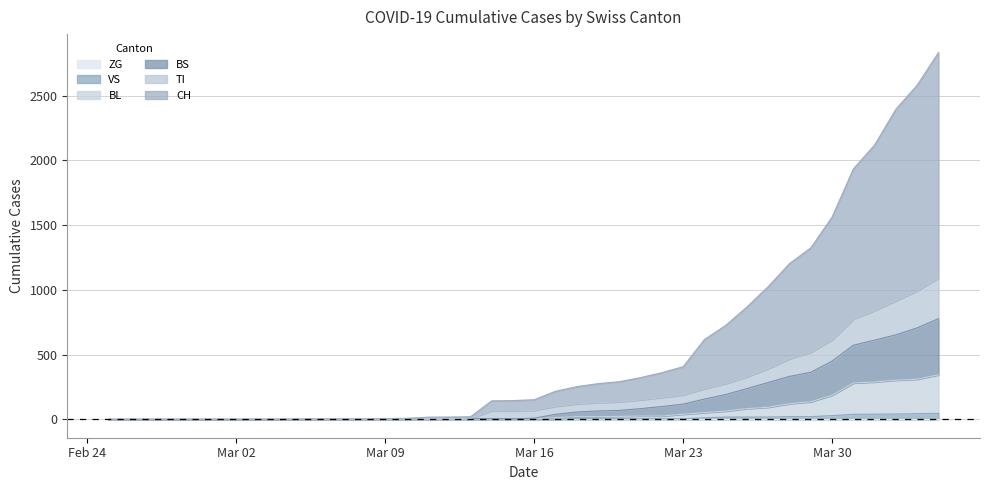

True or false: BS and CH cross at least once.

False